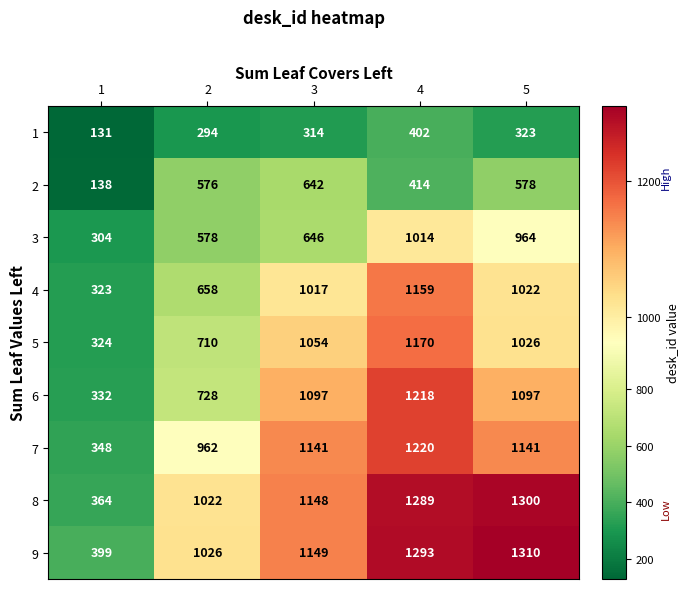

The 2 series shows 885 at 5. True or false?

False